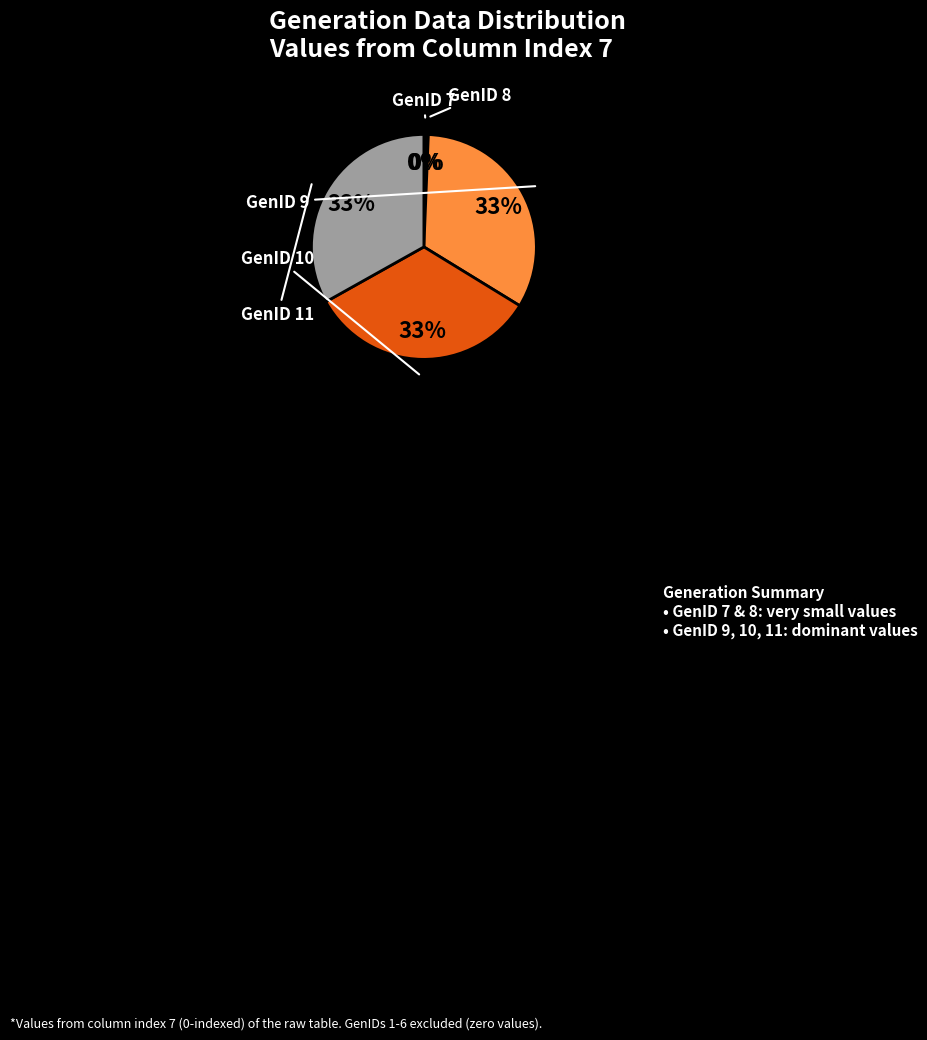

To the nearest percent, what is the difference between the largest and smallest slice percentages?

33%